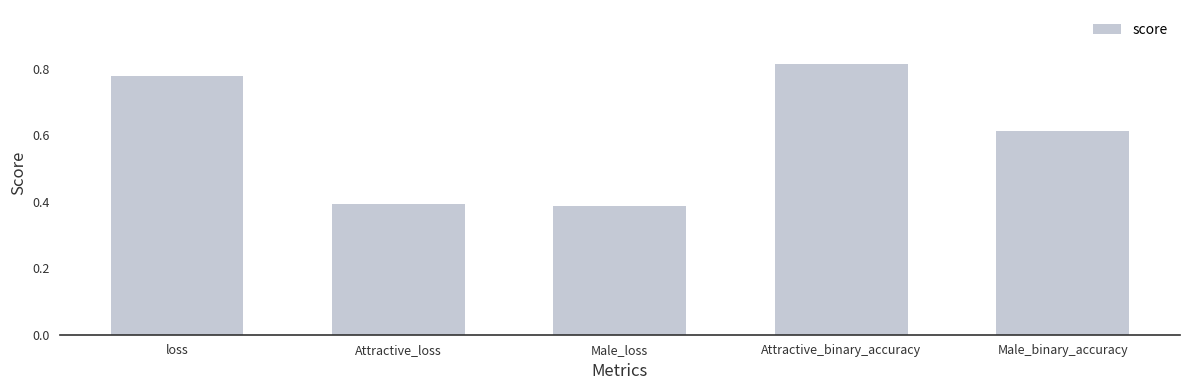

What position from the left is Male_binary_accuracy?

5